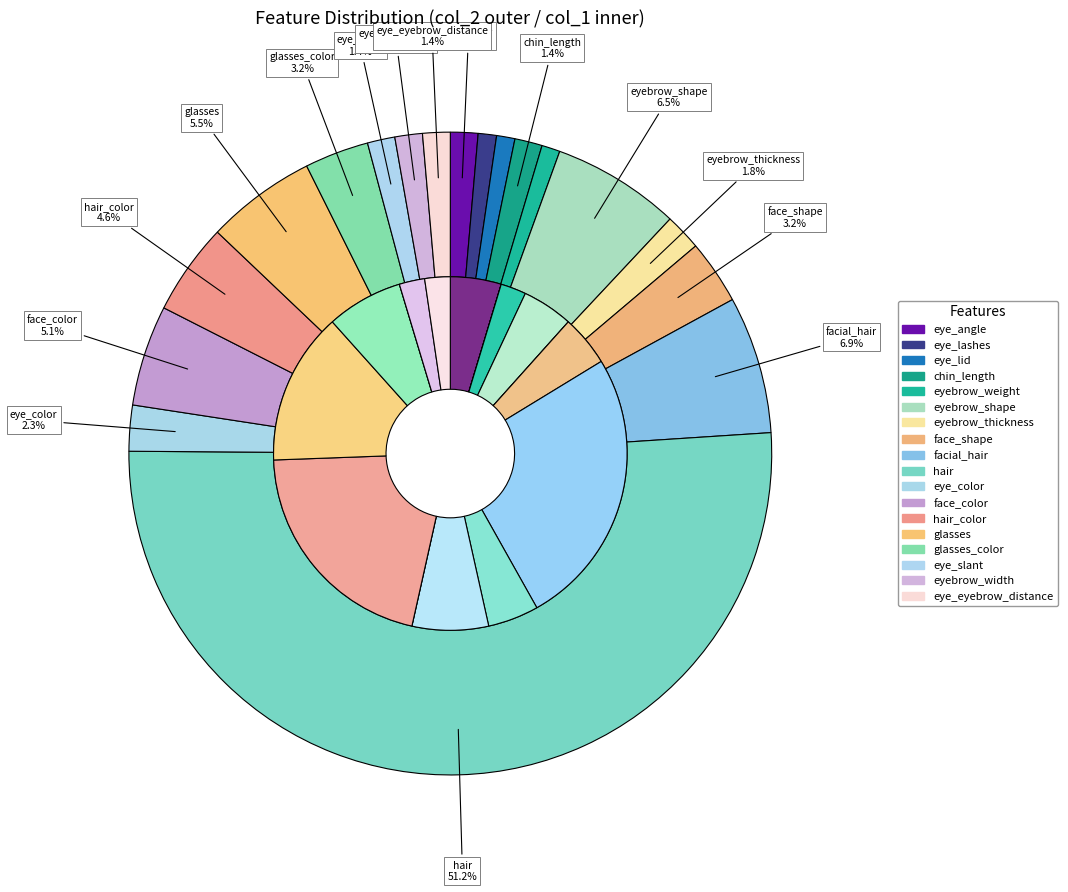

What is the change in value from eye_angle to face_color?

+8